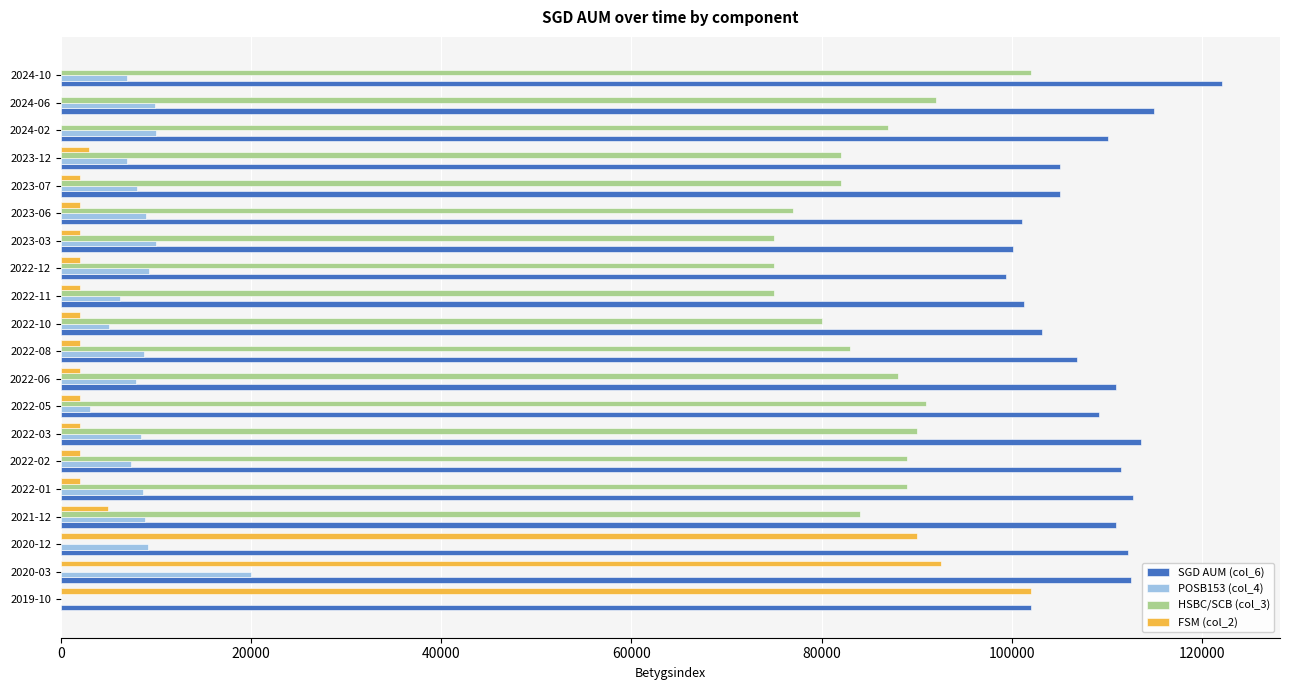

What is the sum of all SGD AUM (col_6) values?

2165134.6